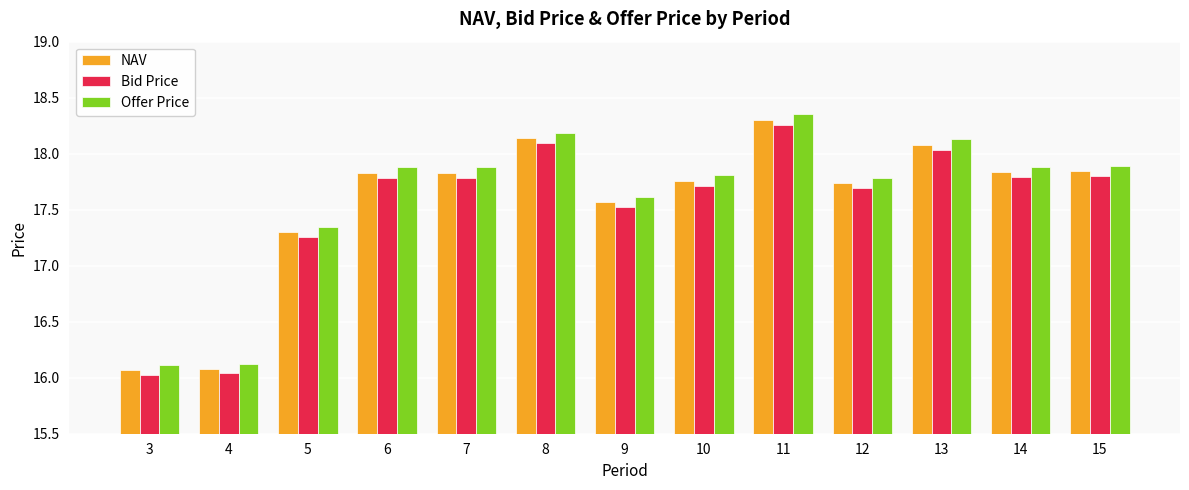

True or false: NAV has a value of 7.8 at 14.

False